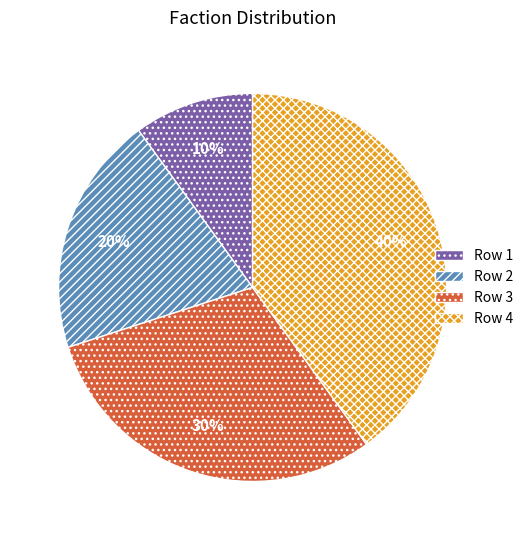

Which category has the smallest portion of the pie?

Row 1